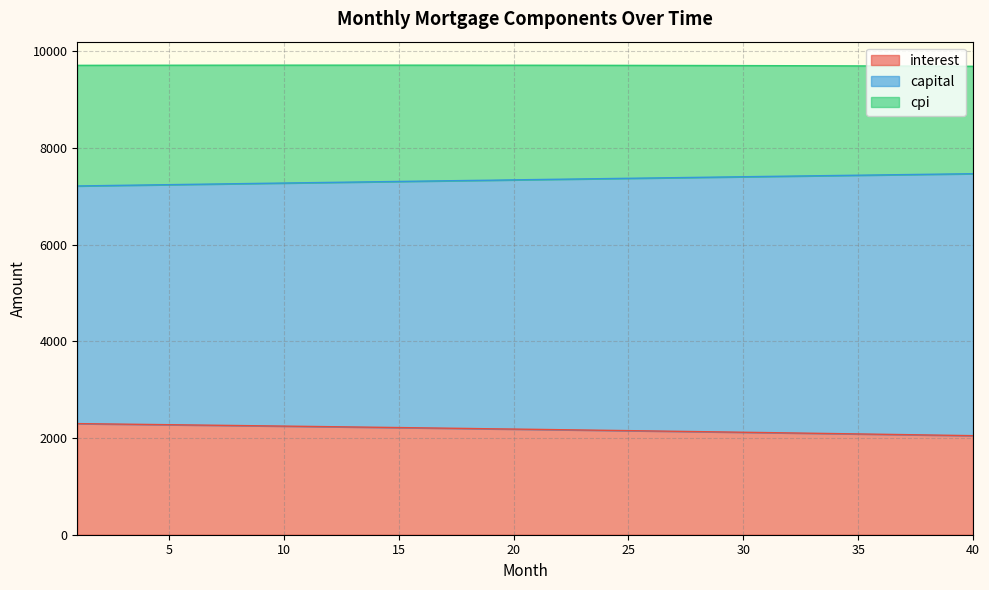

True or false: capital and interest intersect in this chart.

False